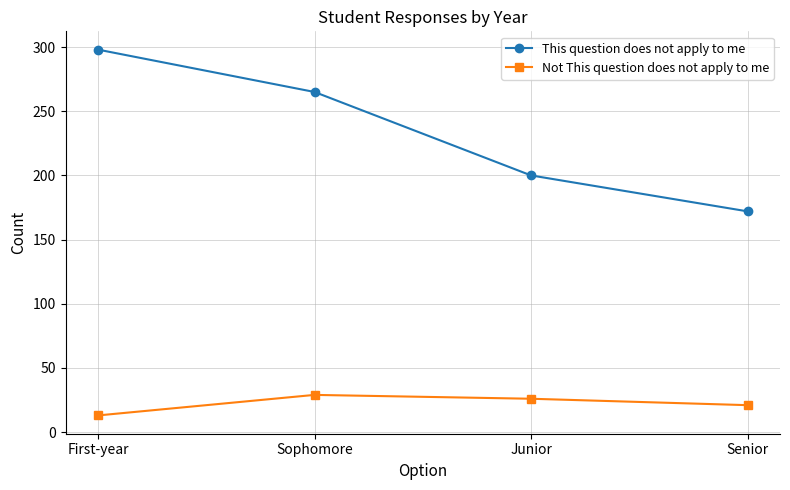

True or false: Not This question does not apply to me has a value of 5 at Senior.

False